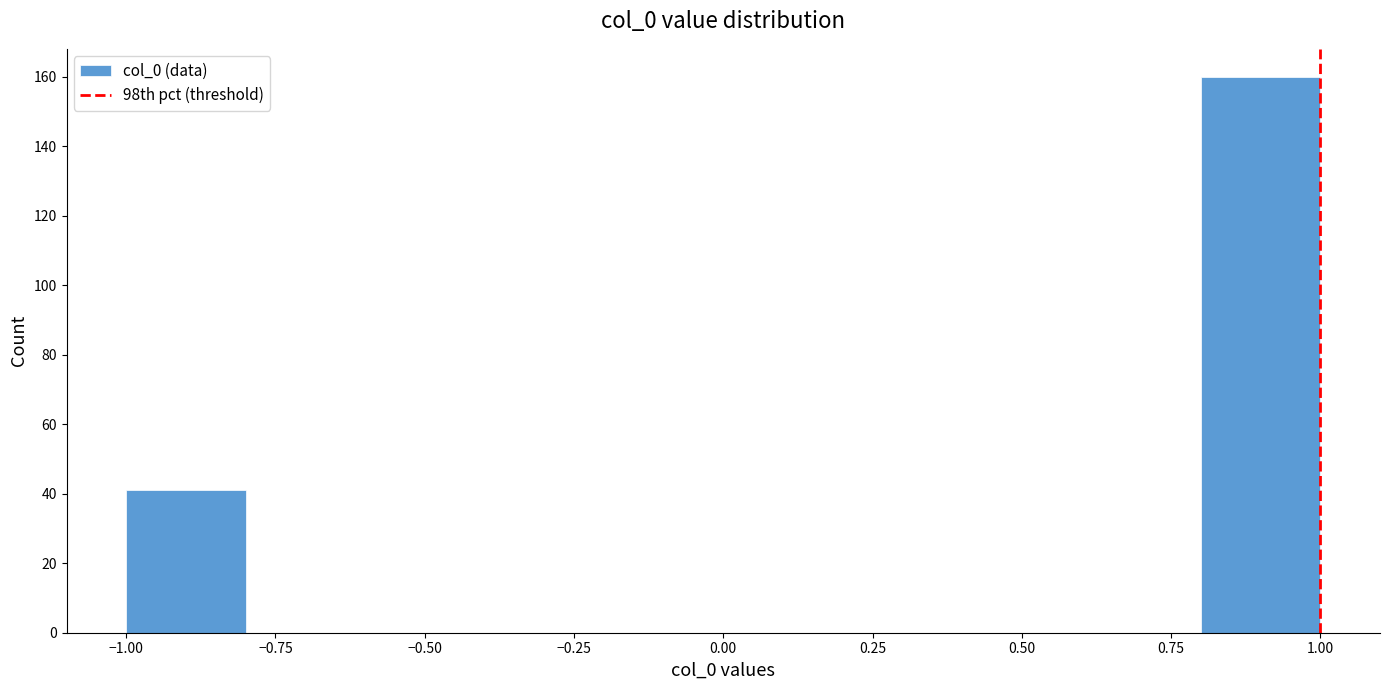

How tall is the bar that spans 0.8 to 1.0 on the x-axis? The values are not printed on the chart, so give them approximately, as read against the axis.

160